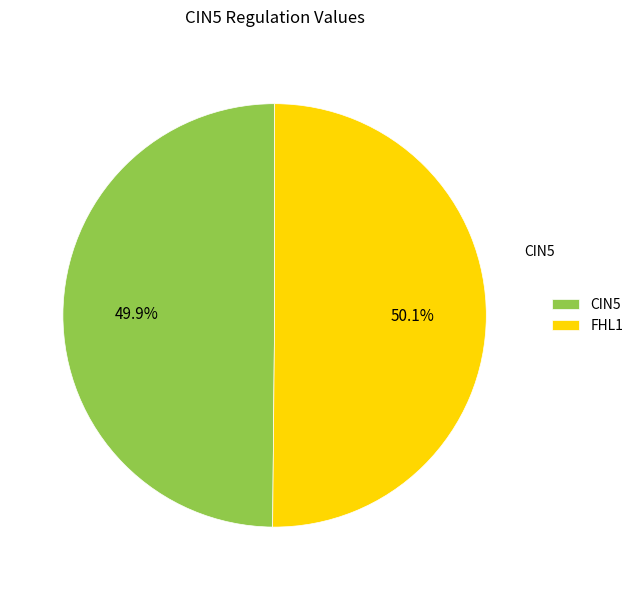

Does any single category account for the majority?

Yes